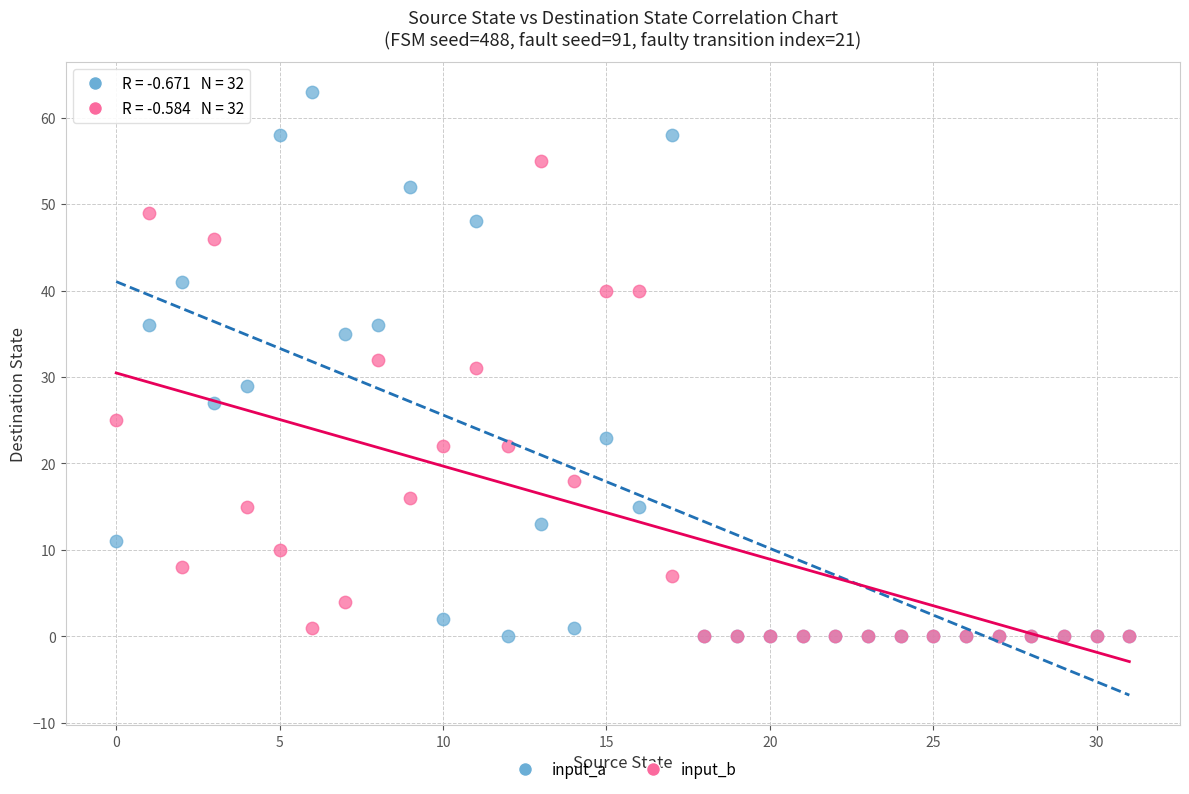

What are all the series names shown in the legend?

input_a, input_b